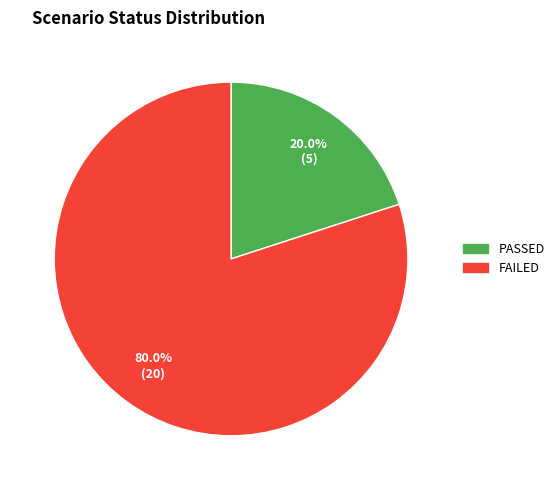

To the nearest percent, what is the combined percentage of PASSED and FAILED?

100%